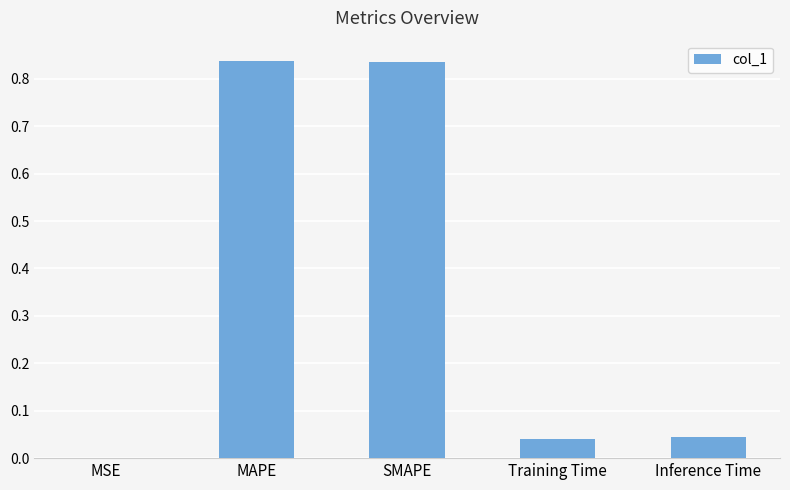

At which label is the value closest to 0?

MSE